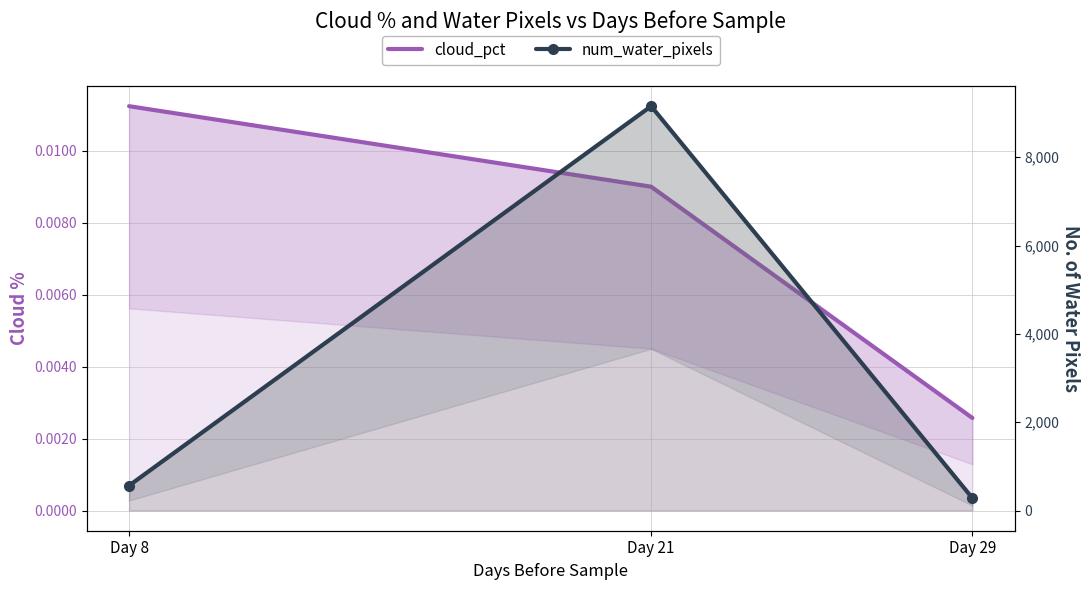

Between Day 8 and Day 29, which is larger?

Day 8